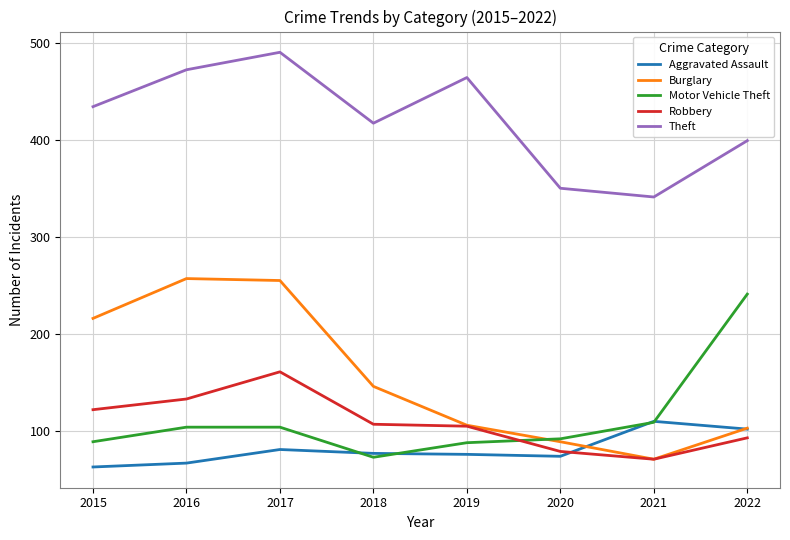

What are all the series names shown in the legend?

Aggravated Assault, Burglary, Motor Vehicle Theft, Robbery, Theft